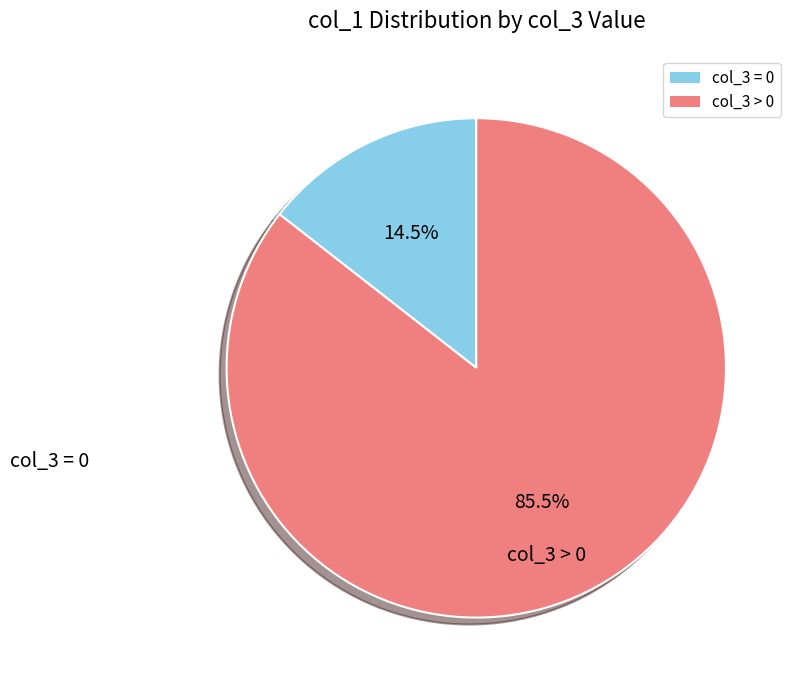

Is there a majority slice in this chart?

Yes